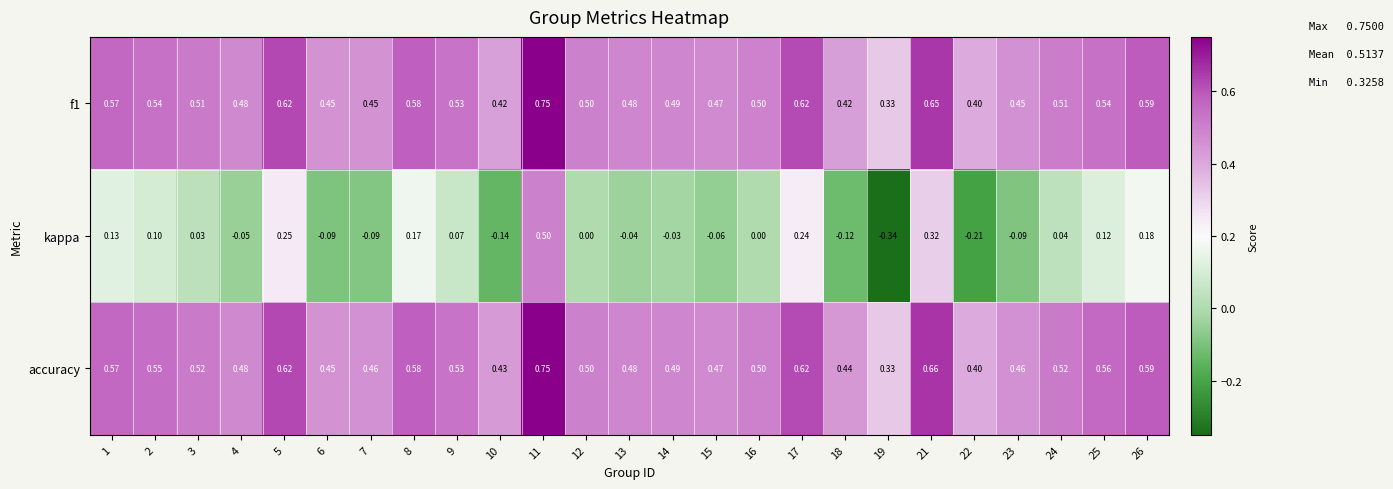

Between 6 and 24, which series saw the biggest shift?

kappa